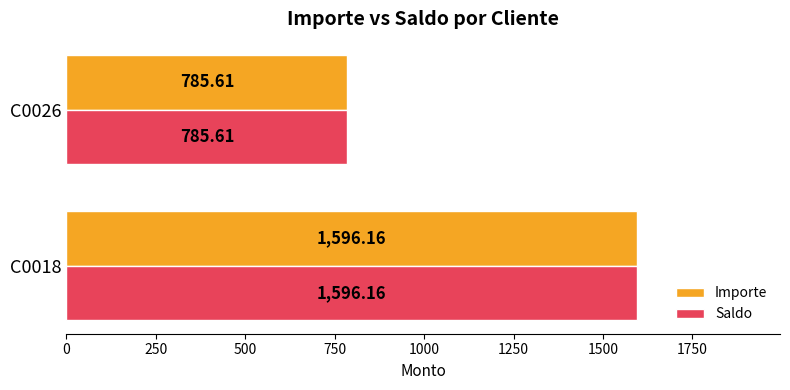

What is the total value across all series at C0026?

1571.2